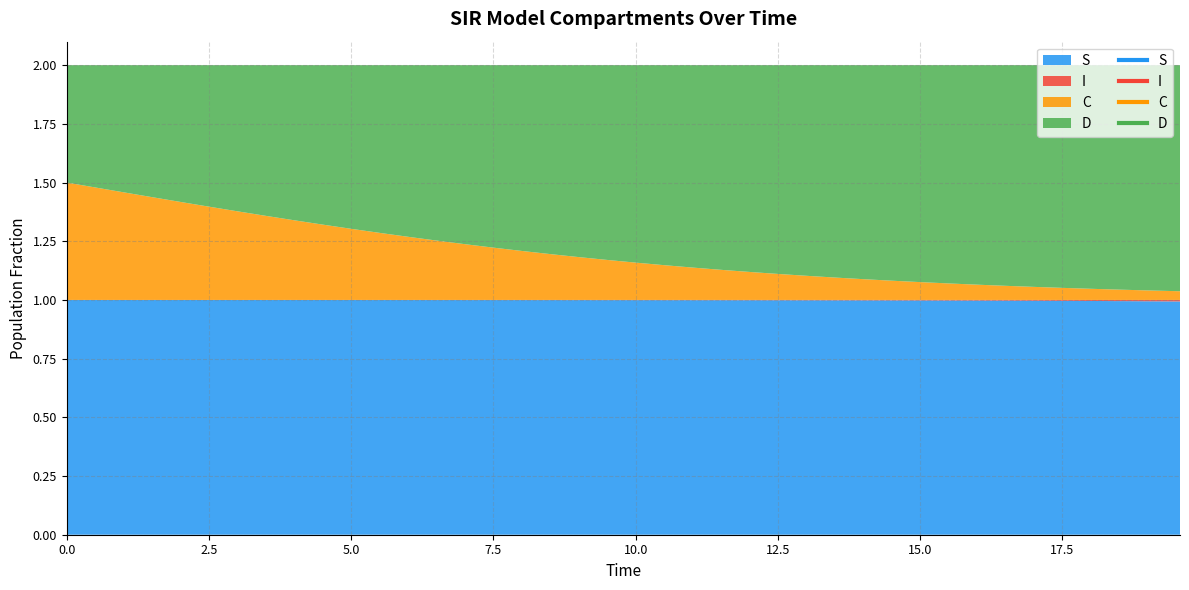

Does the chart have visible grid lines?

Yes